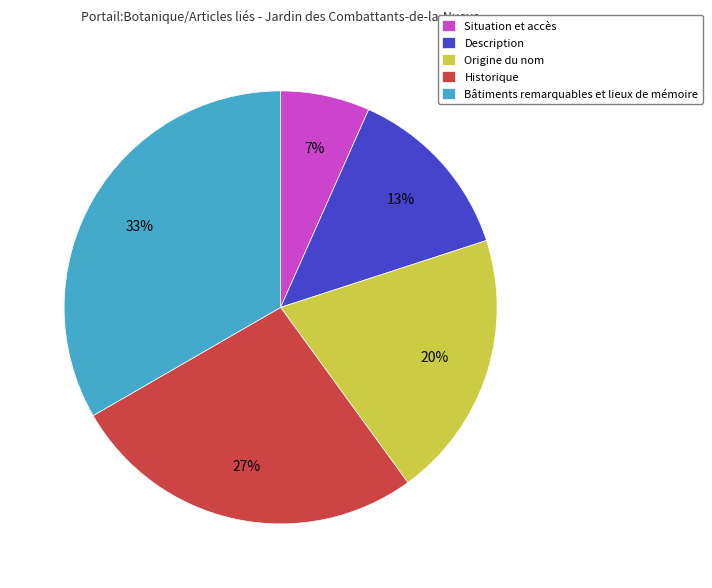

Does Historique account for over 50% of the chart?

No